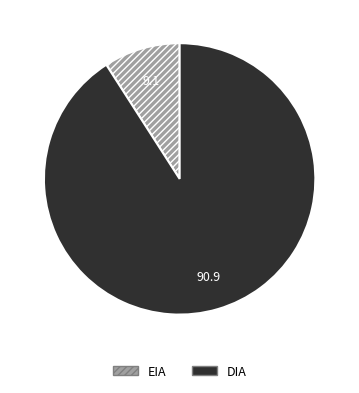

Which has a higher value, DIA or EIA?

DIA